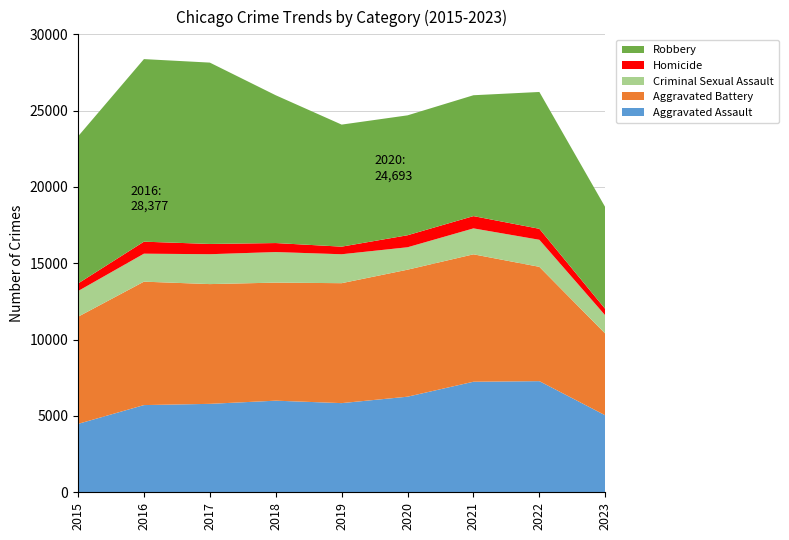

Reading left to right, what are all the values shown in this chart?

Aggravated Assault: 4480	5712	5793	6001	5841	6262	7242	7280	5042
Aggravated Battery: 7018	8086	7845	7734	7857	8320	8347	7489	5353
Criminal Sexual Assault: 1683	1833	1958	2003	1895	1469	1699	1772	1194
Homicide: 496	786	672	589	498	787	804	719	420
Robbery: 9638	11960	11880	9681	7995	7855	7918	8964	6667